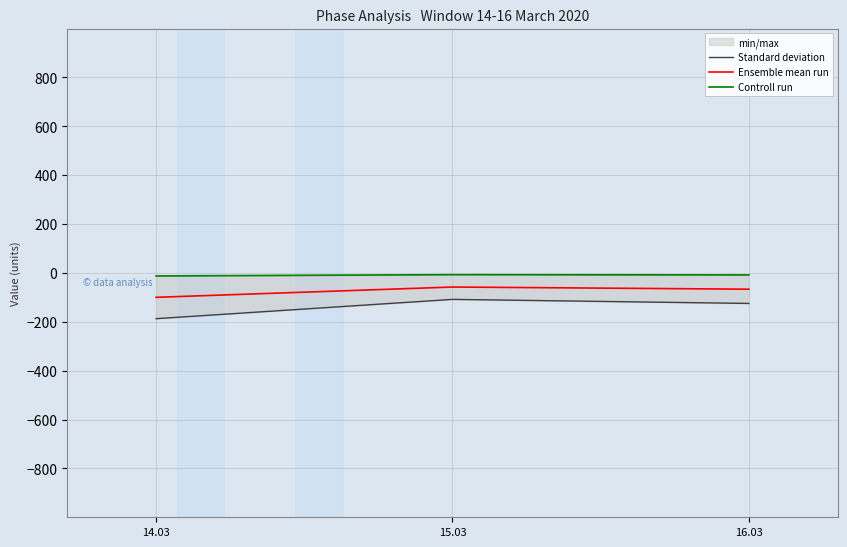

Between 16.03 and 15.03, which is larger?

15.03